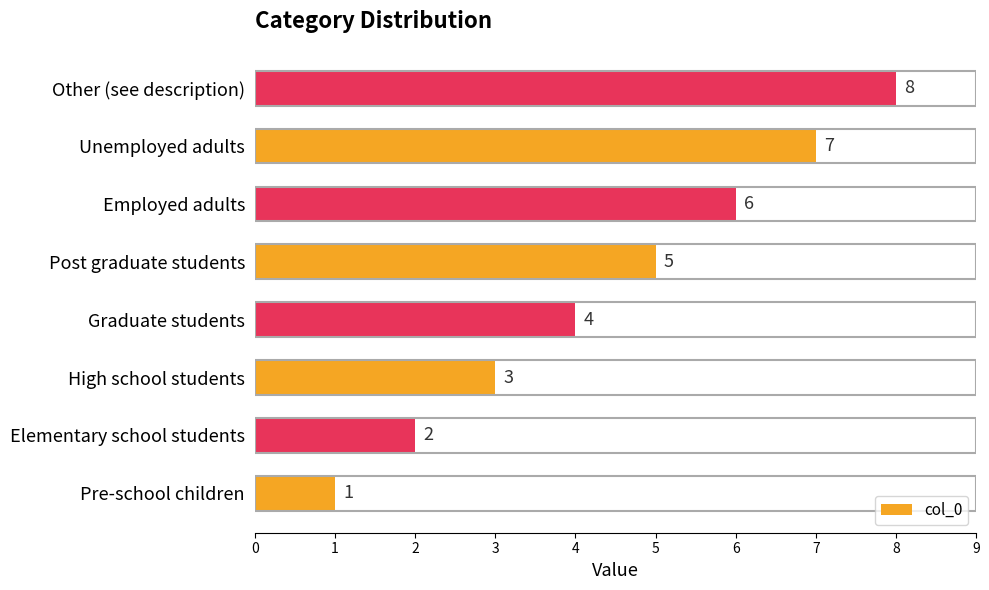

What is the smallest value displayed?

1